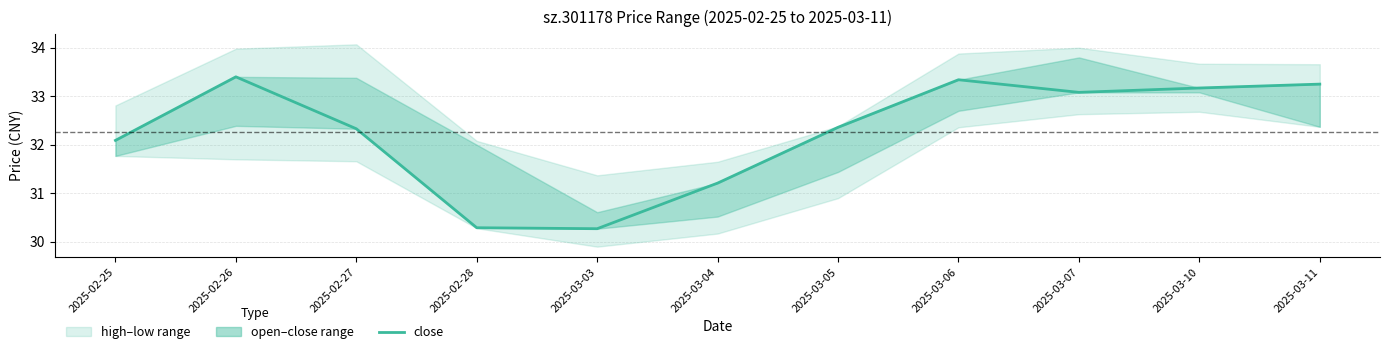

Reading left to right, transcribe all the data shown in this chart.

32.1	33.4	32.3	30.3	30.3	31.2	32.4	33.3	33.1	33.2	33.2